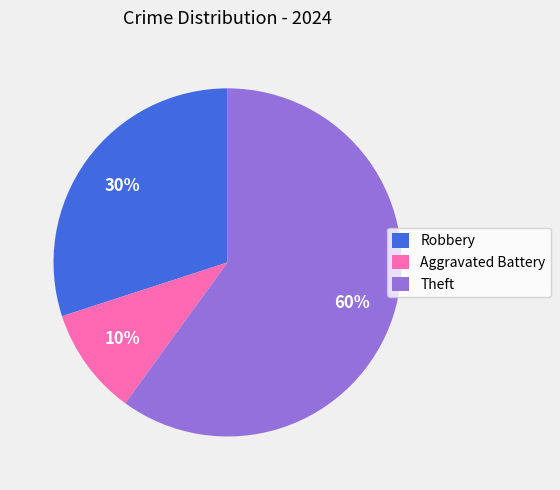

Which category has the smallest portion of the pie?

Aggravated Battery